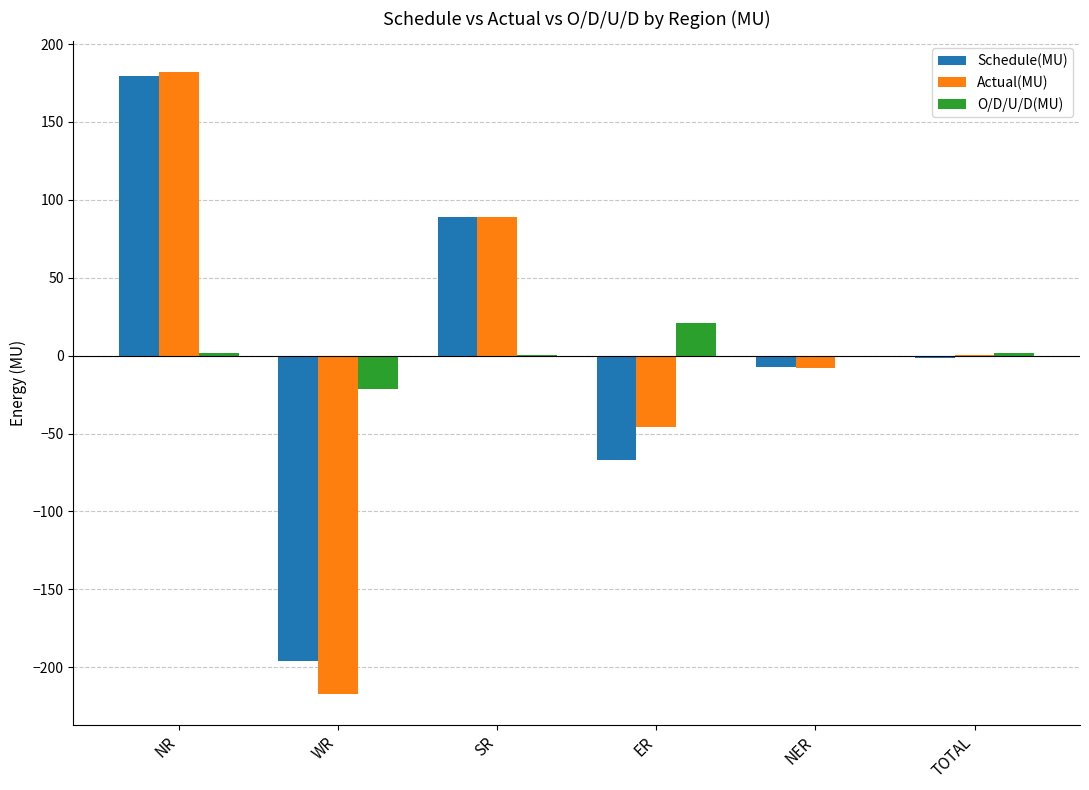

Between NR and WR, which series saw the biggest shift?

Actual(MU)